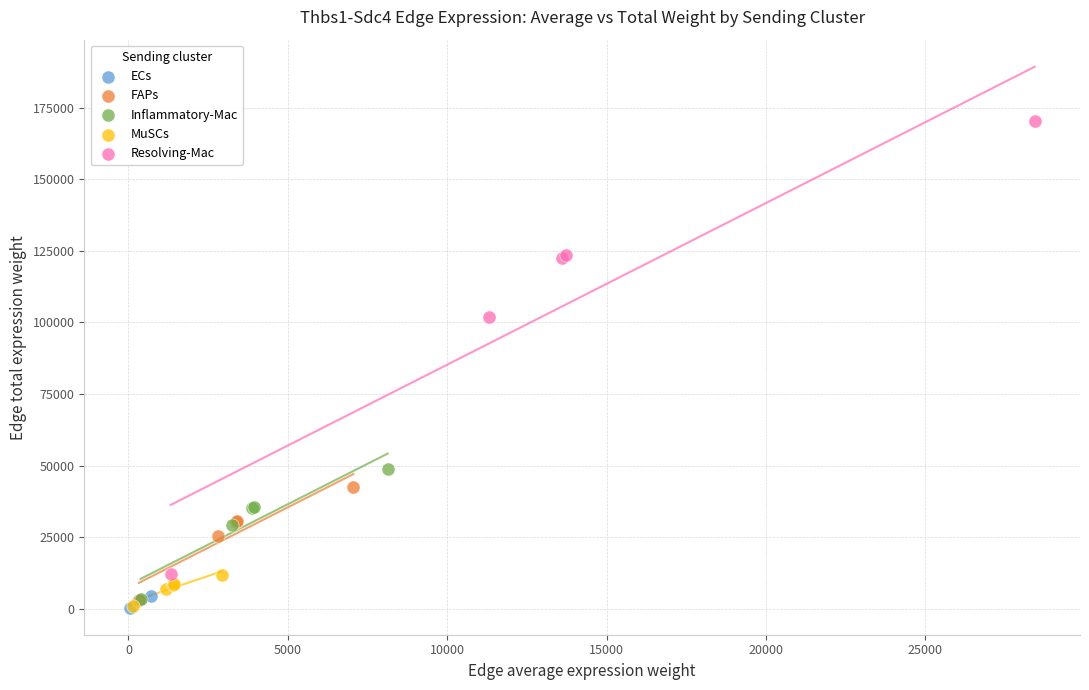

Which series contains the highest Y value?

Resolving-Mac